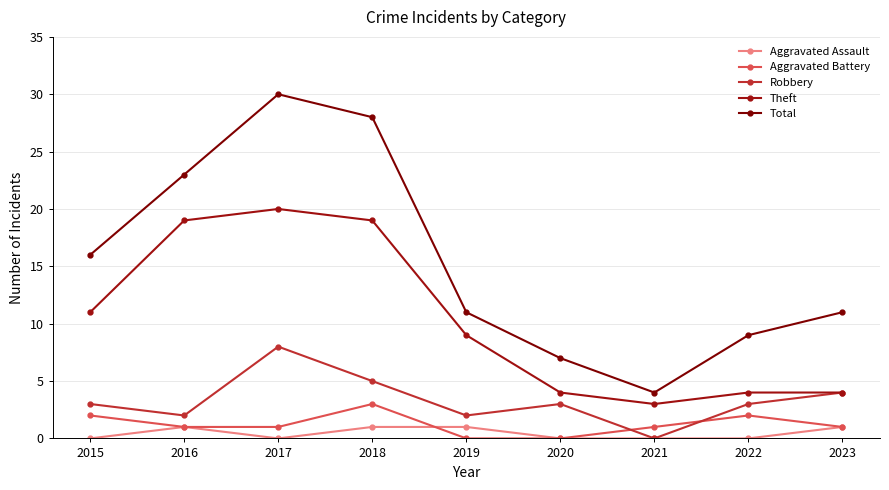

Does the chart display data point markers on the line(s)?

Yes